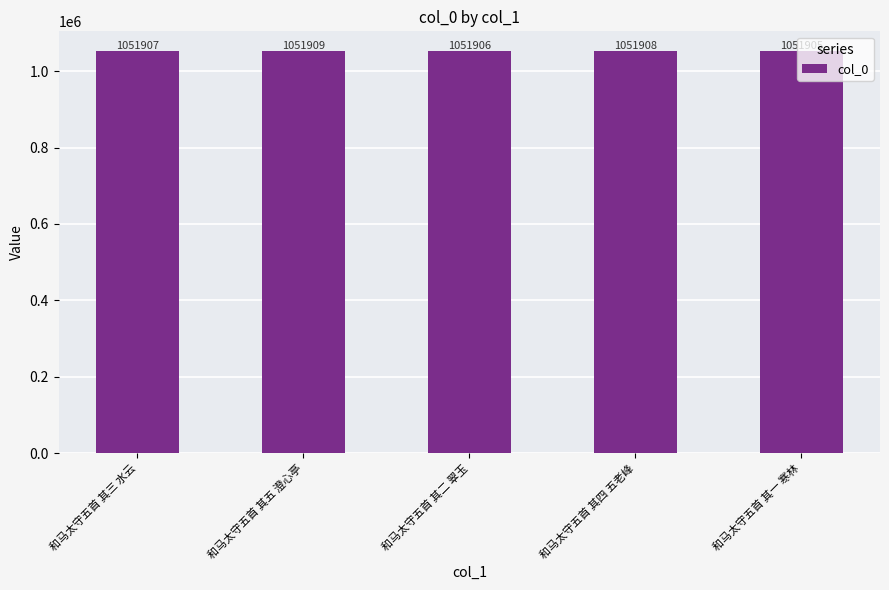

Is it true that the value at 和马太守五首 其二 翠玉 is 670523?

False